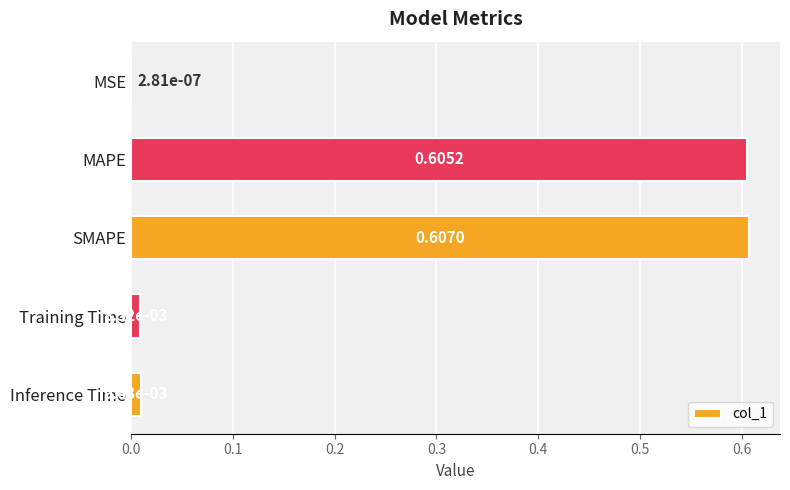

At which category does the chart reach its peak across all series?

SMAPE